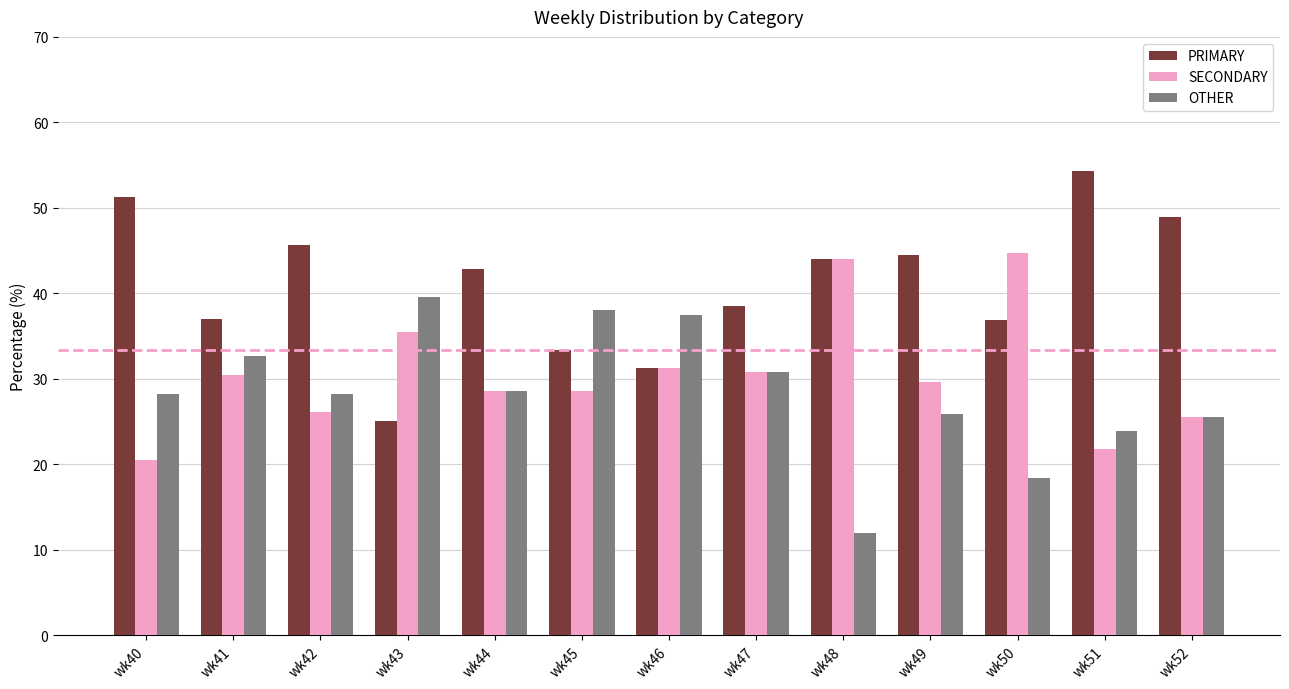

Which series has the largest total across all categories?

PRIMARY